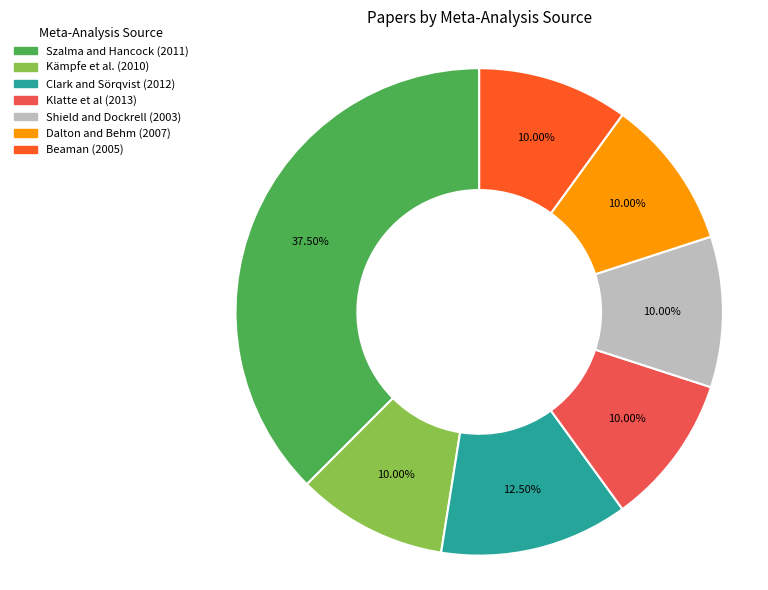

What percentage do Dalton and Behm (2007) and Klatte et al (2013) together represent?

20.0%